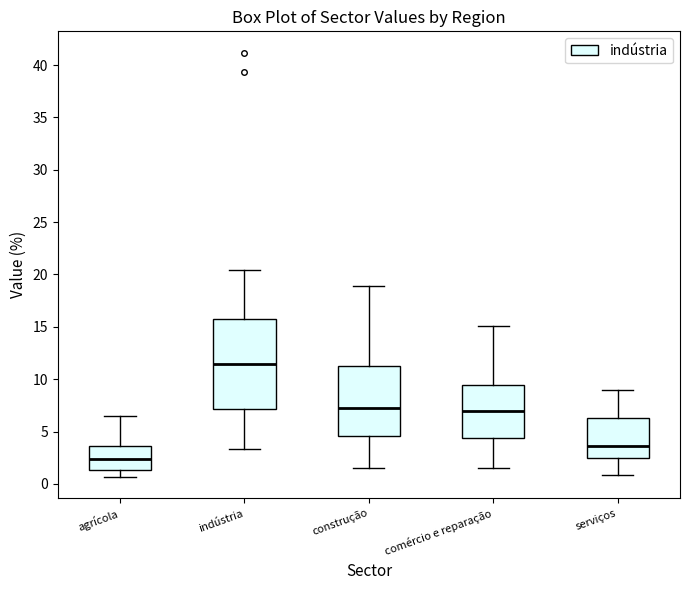

Which box has the highest median line?

indústria